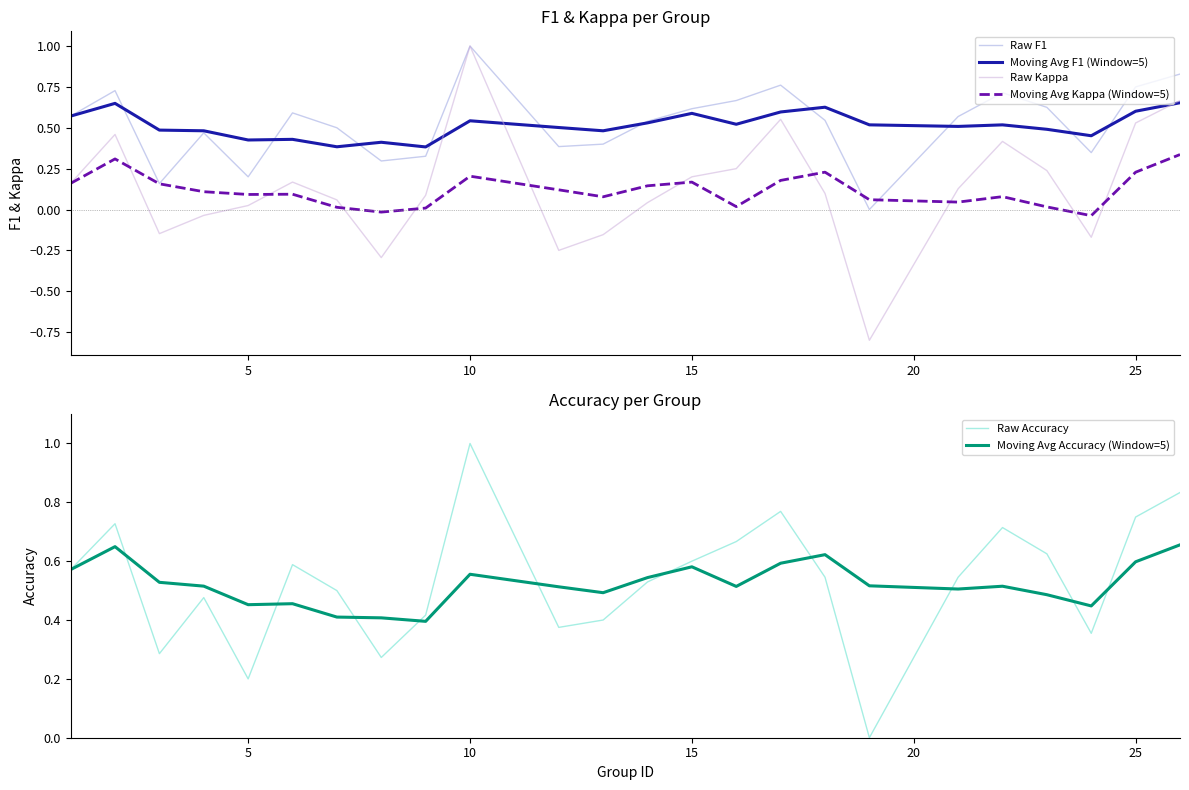

The value of Raw Accuracy at 5 is 0.0. True or false?

False